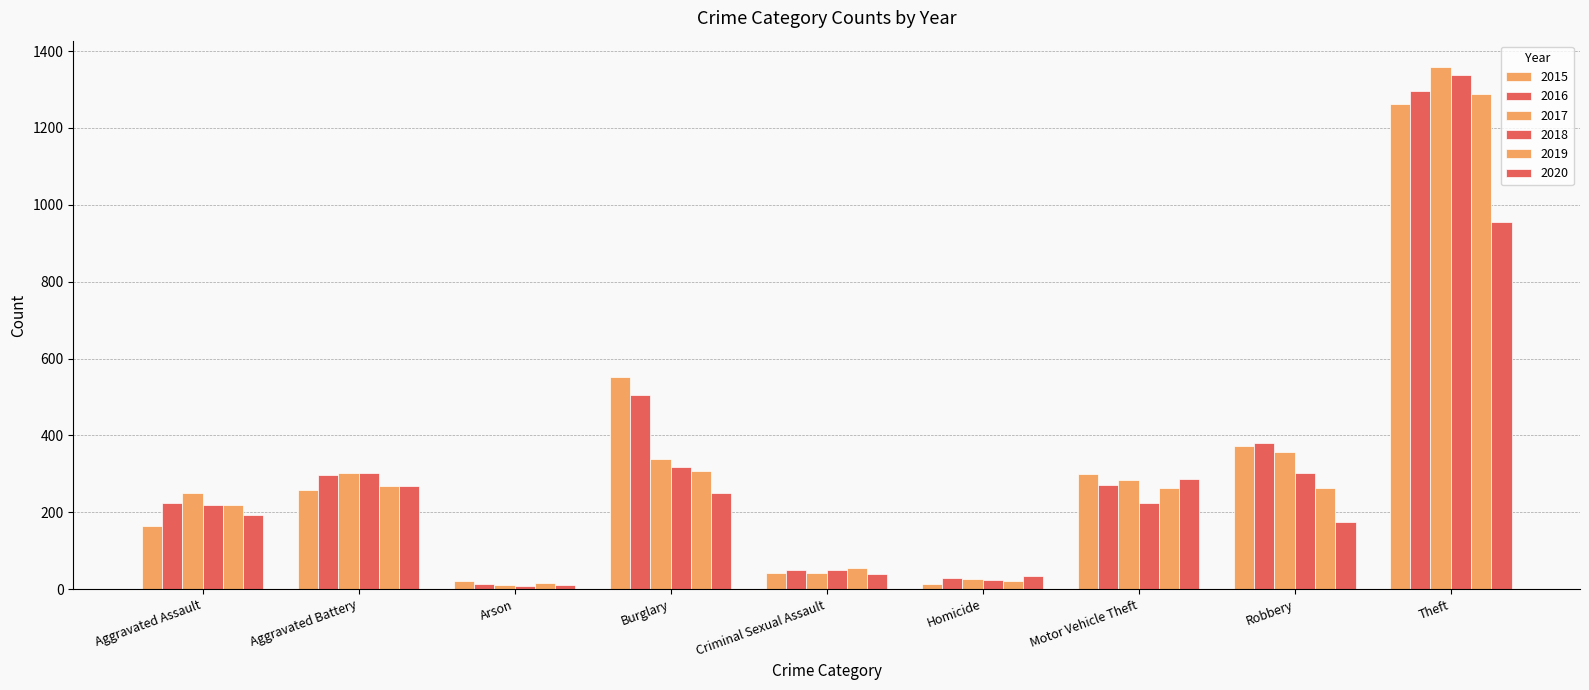

List the series in order of their peak value, highest first.

2017, 2018, 2016, 2019, 2015, 2020